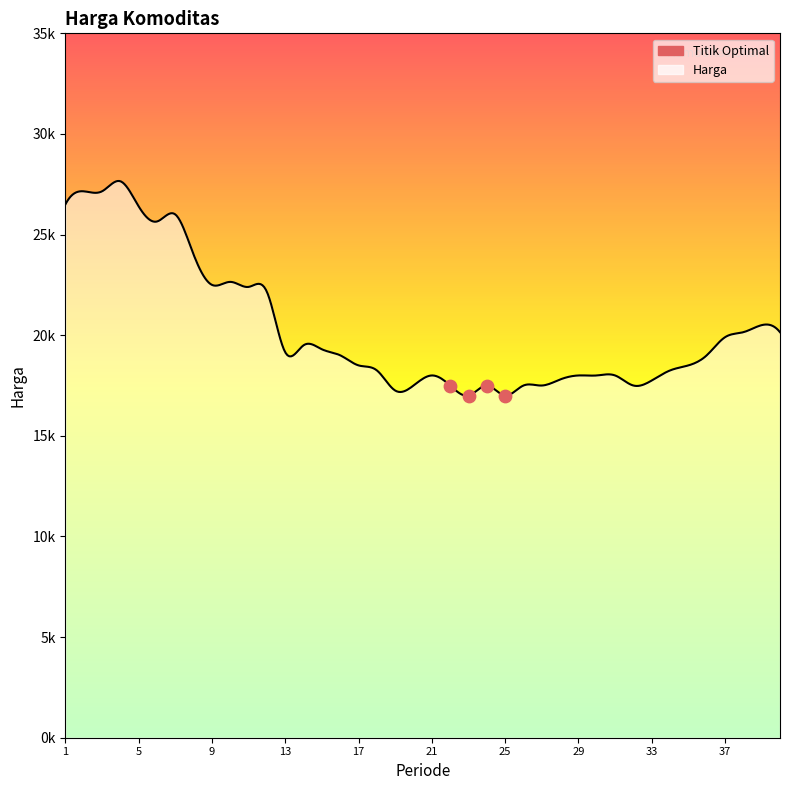

Between 13 and 9, which is larger?

9